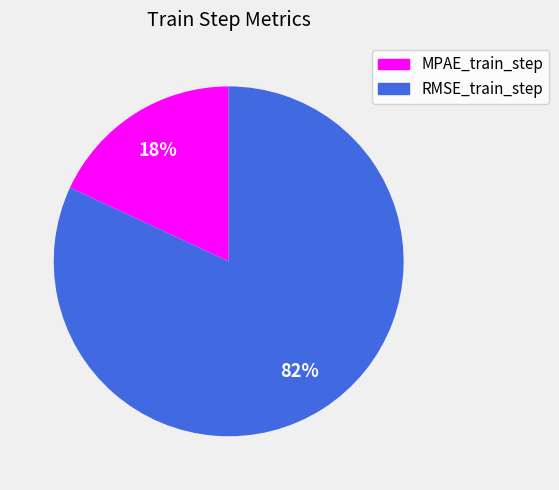

Does any single category account for the majority?

Yes